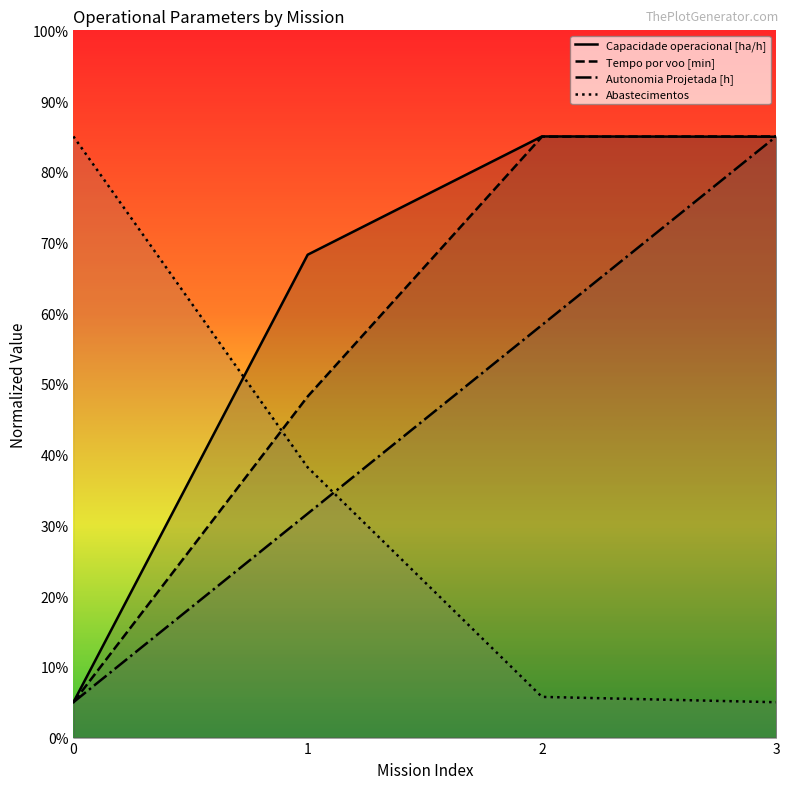

Which series has the widest spread of values?

Capacidade operacional [ha/h]